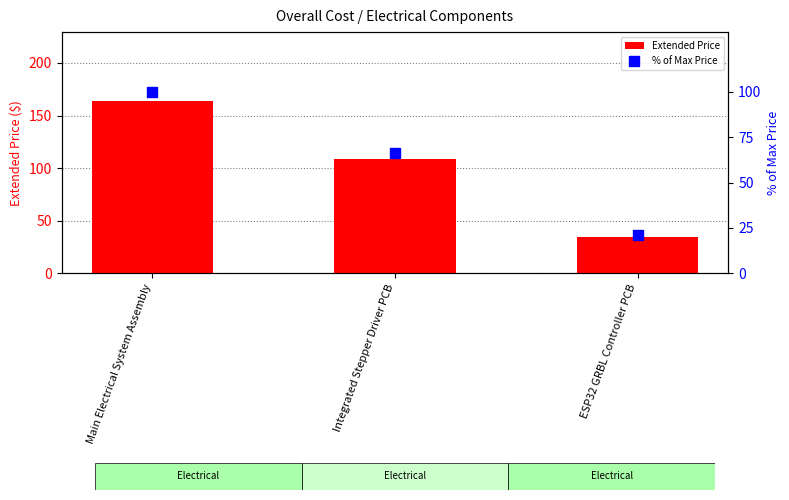

At how many categories does at least one series exceed 109?

1